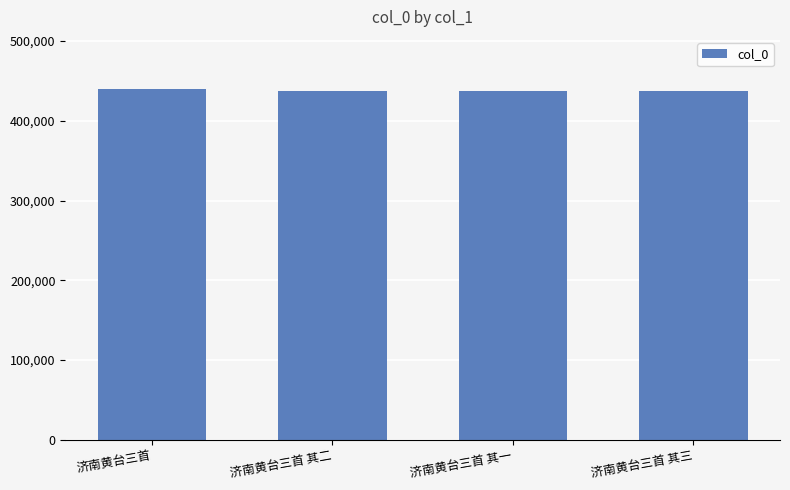

What is the difference between the values at 济南黄台三首 其一 and 济南黄台三首 其二?

1